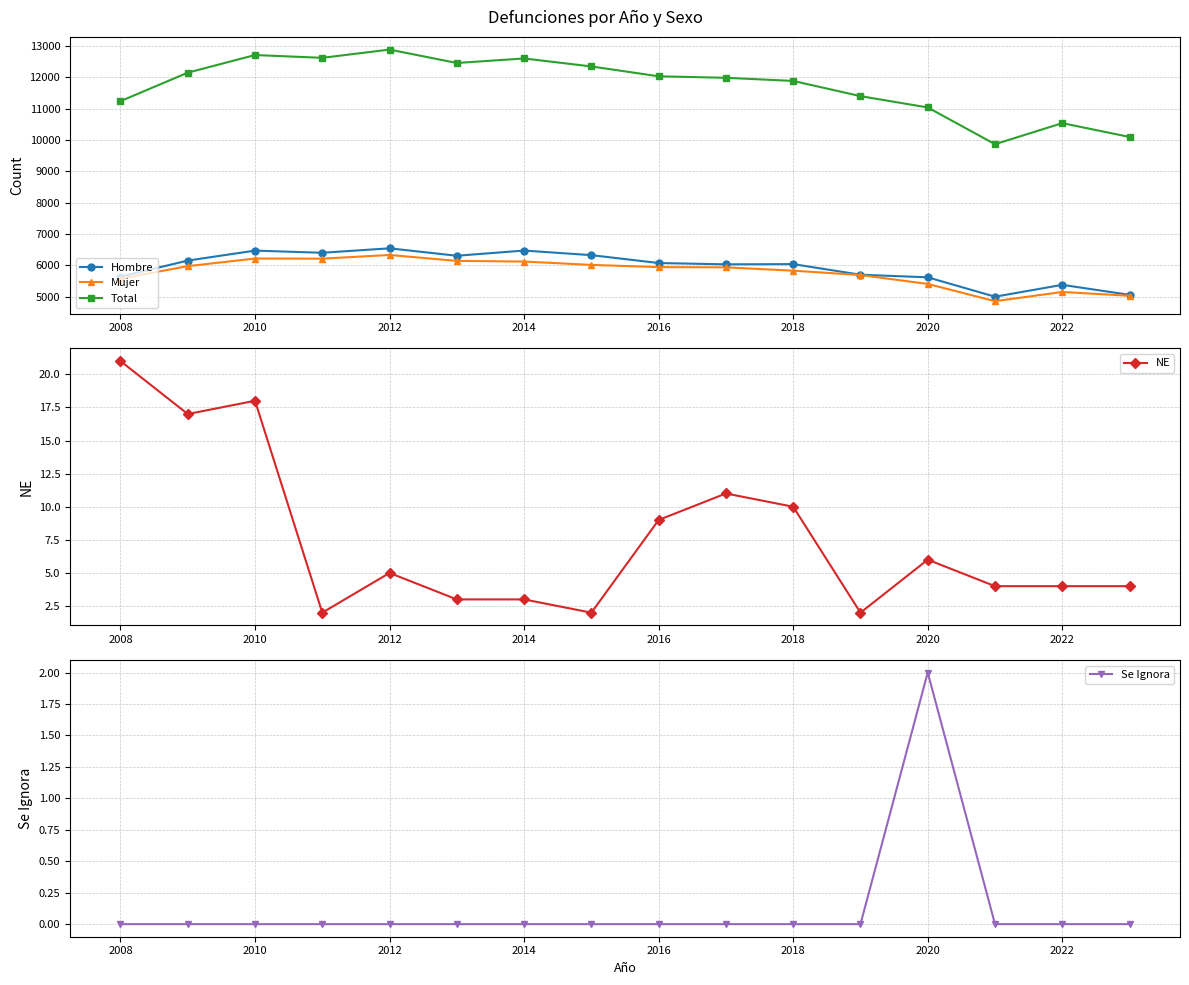

What is the approximate value of Hombre at 2020, to the nearest 50?

5600